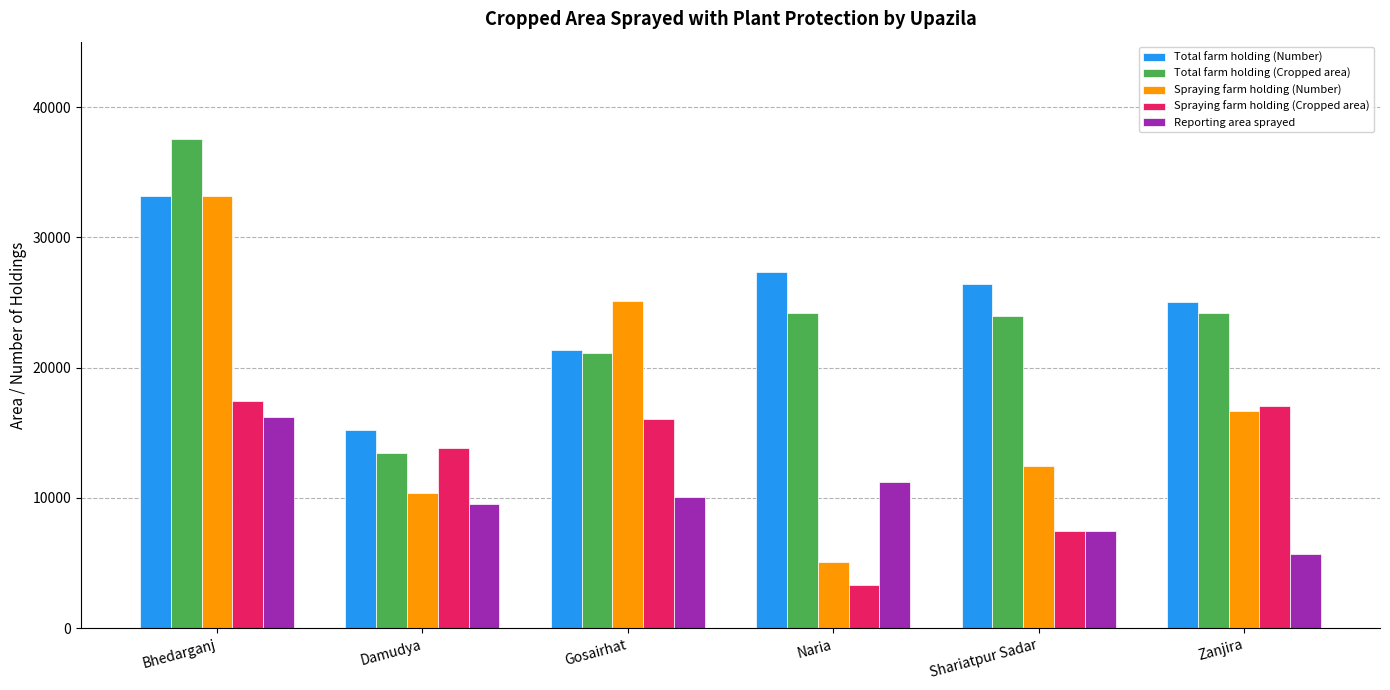

At how many categories does at least one series exceed 19802?

5